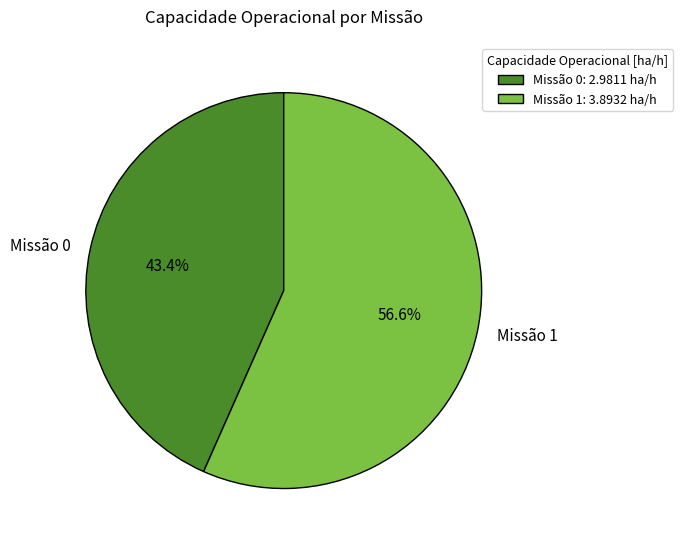

Does Missão 1 represent more than half of the total?

Yes